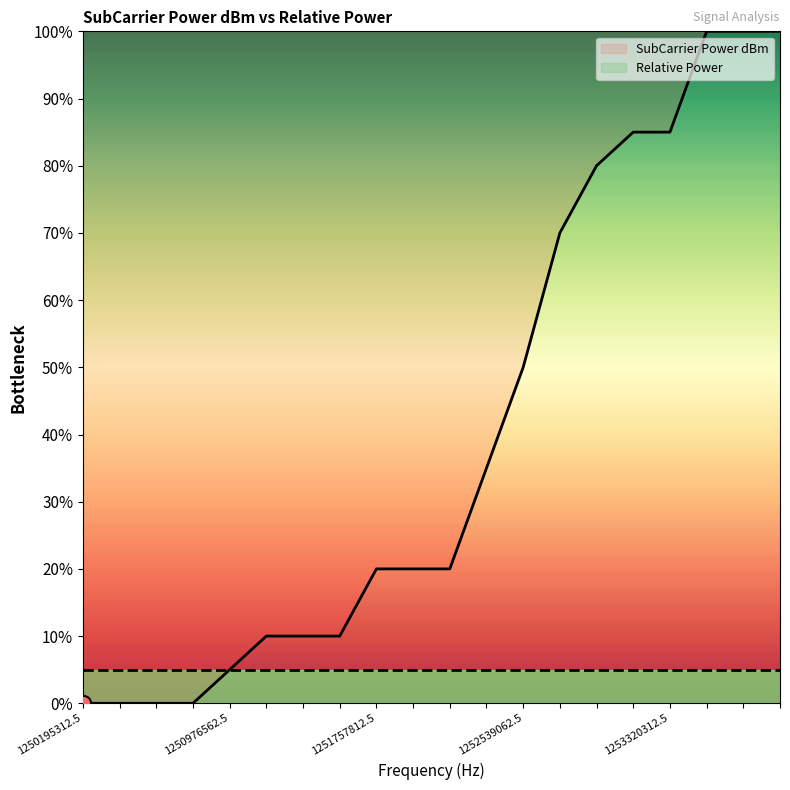

What is the total value across all series at 1253320312.5?

90